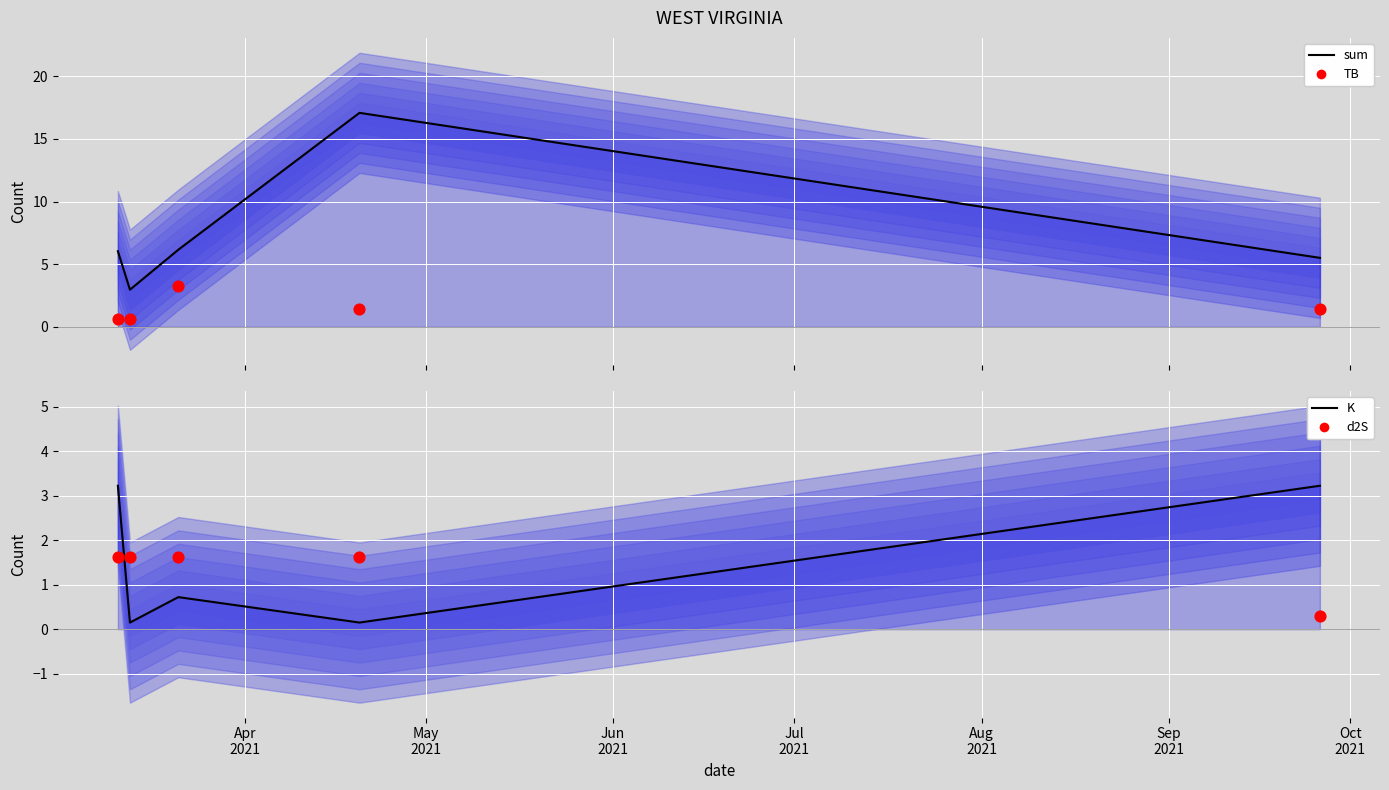

Which series reaches the minimum Y coordinate?

K (line)